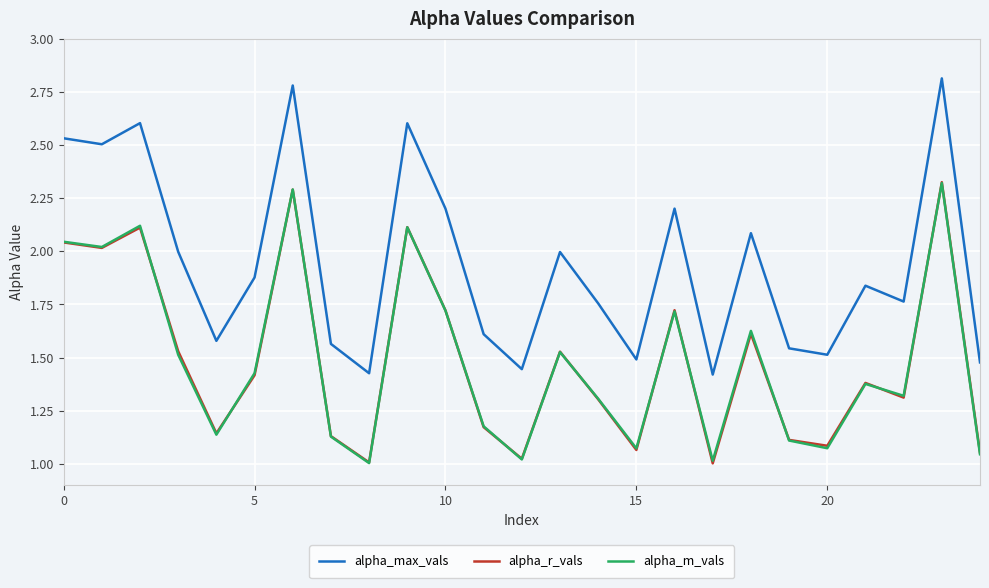

True or false: alpha_m_vals has more than 2 points higher than both neighbors.

True